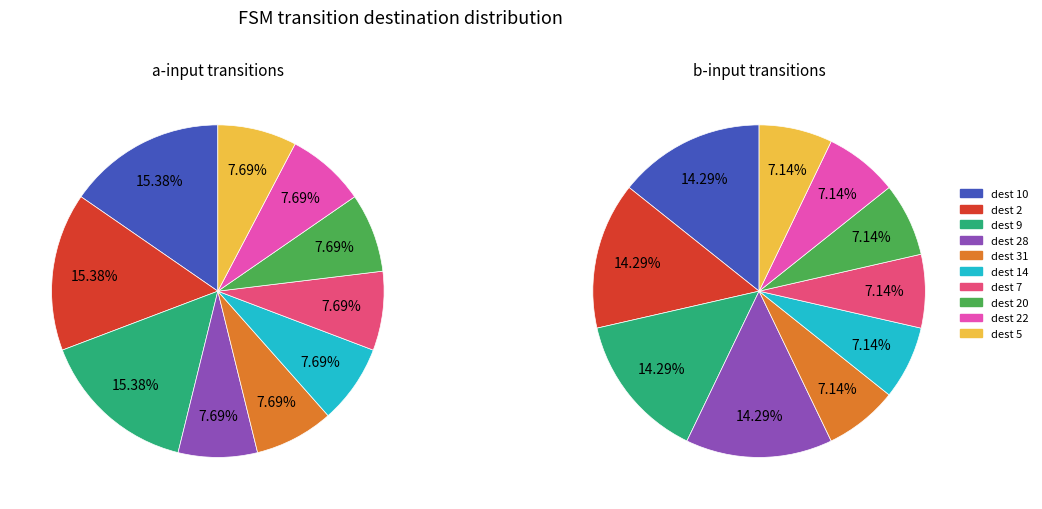

Is the sum of state 3 and state 9 greater than half?

No